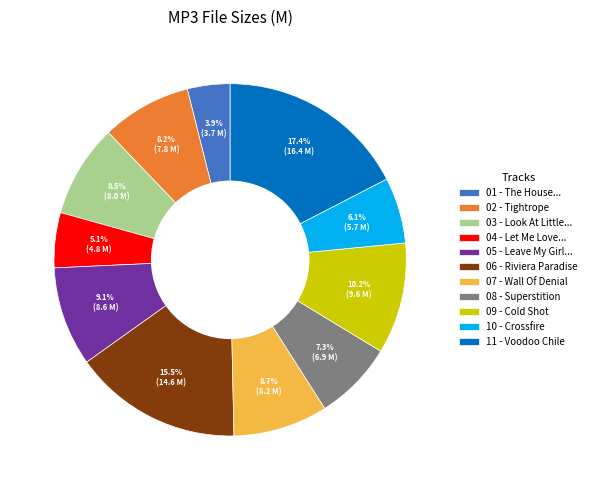

Does 05 - Leave My Girl... account for over 50% of the chart?

No